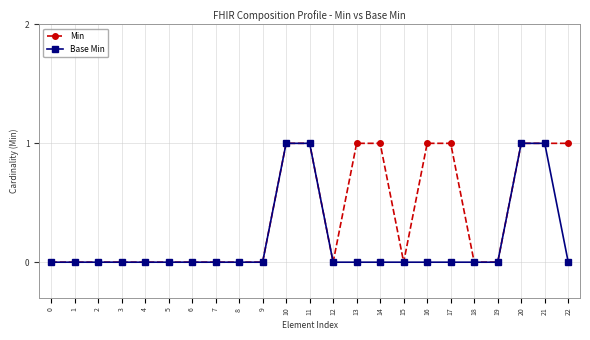

Which series has the largest total across all categories?

Min